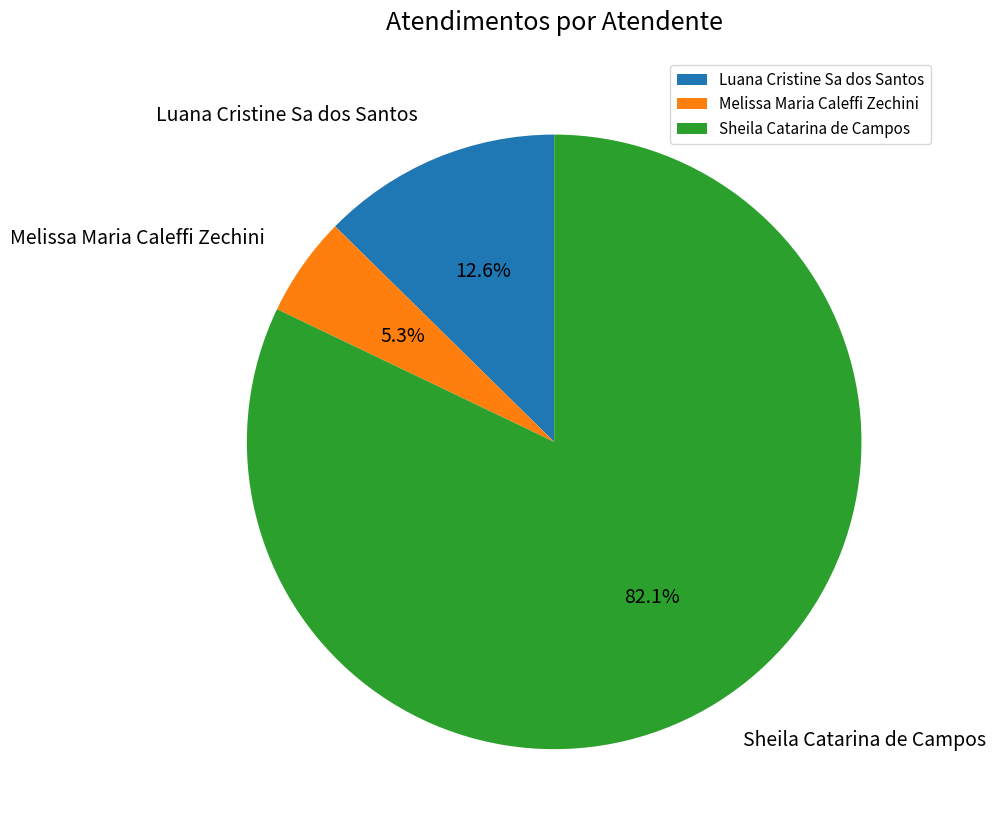

What percentage is the Sheila Catarina de Campos slice, to the nearest percent?

82%